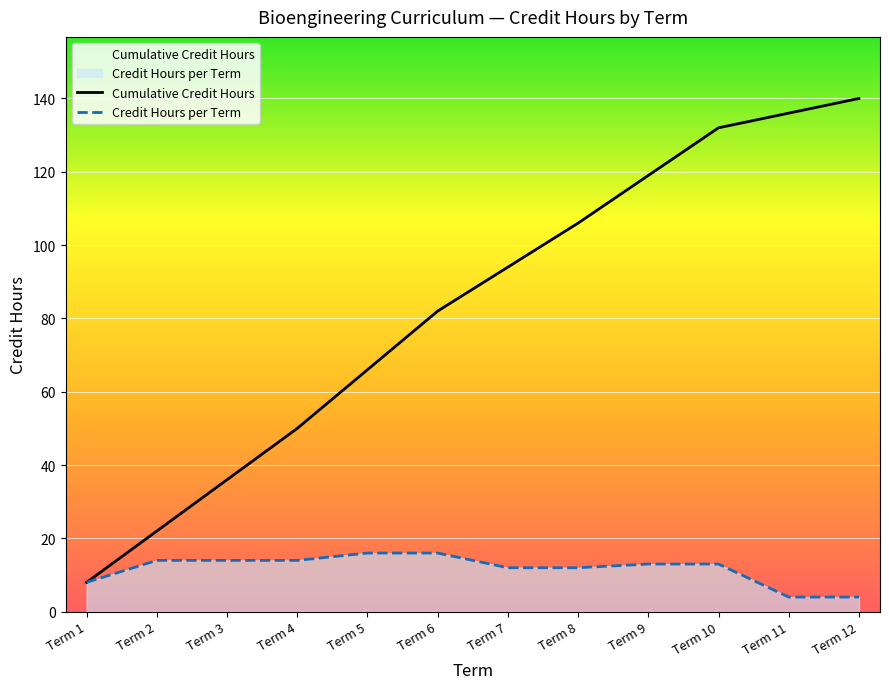

Is it true that Cumulative Credit Hours equals 50 at Term 4?

True